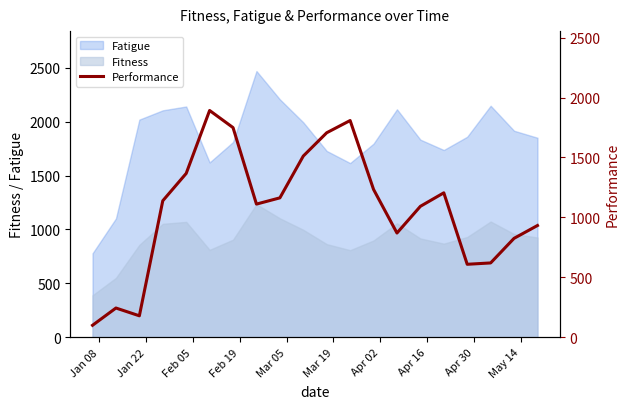

True or false: Fitness and Fatigue cross at least once.

False